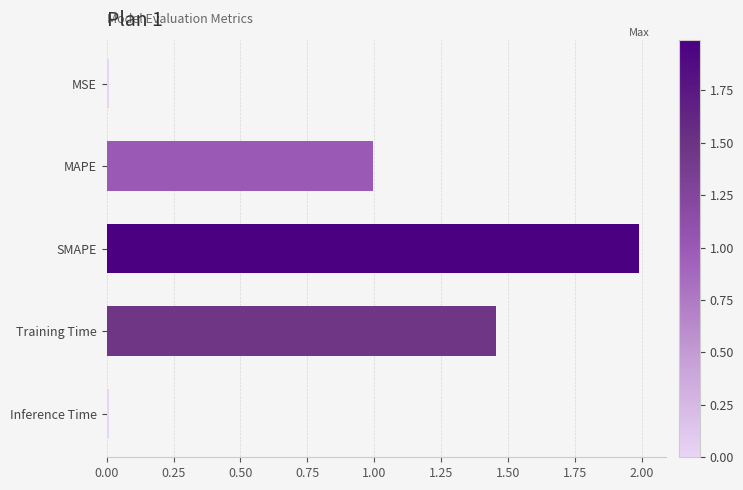

What is the label of the 2nd bar from the top?

MAPE